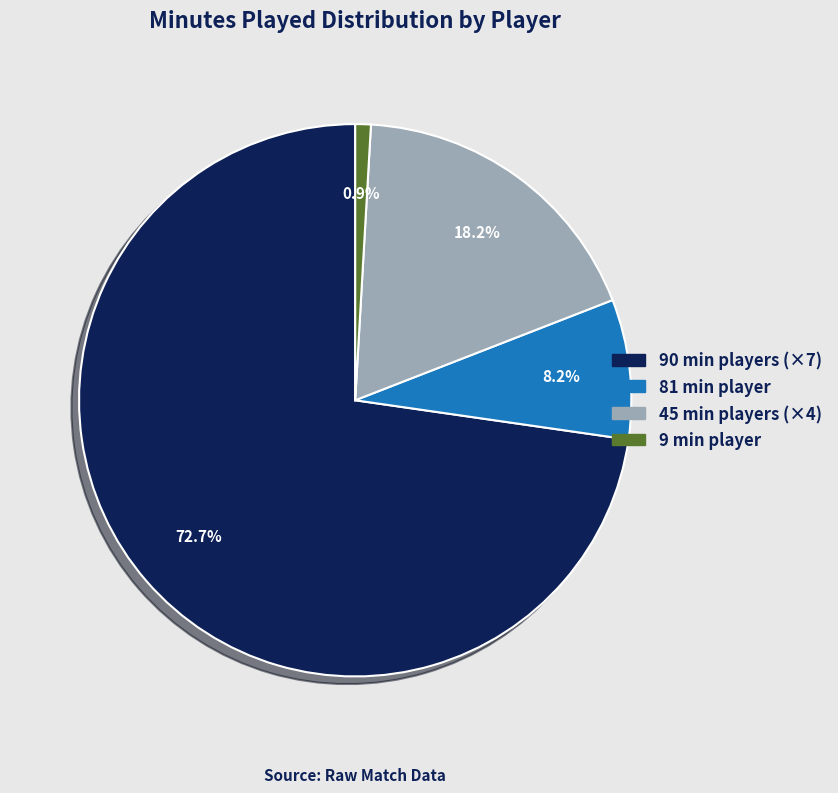

What is the smallest slice in the pie chart?

9 min player